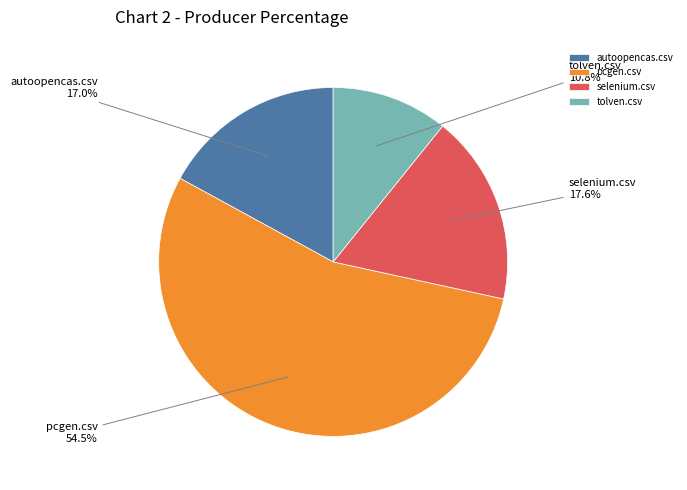

Which category has the smallest portion of the pie?

tolven.csv